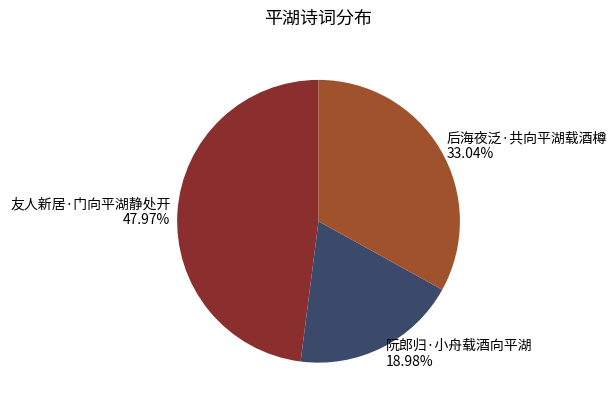

What percentage is the 阮郎归·小舟载酒向平湖 slice, to the nearest percent?

19%